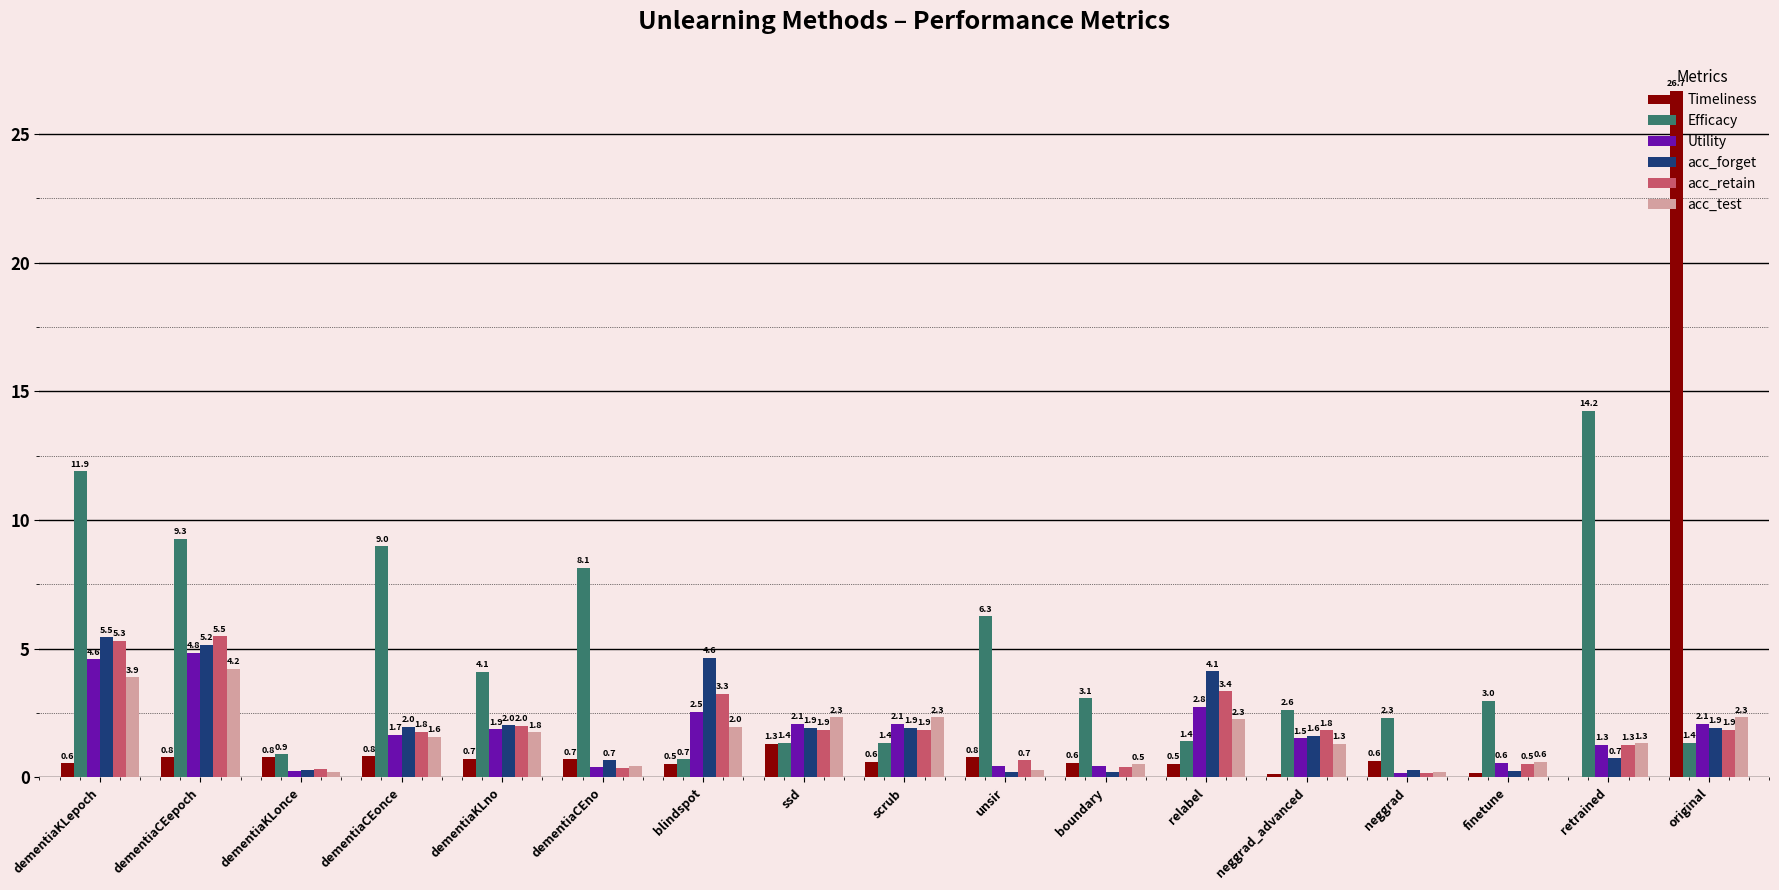

Which series has the largest total across all categories?

Efficacy